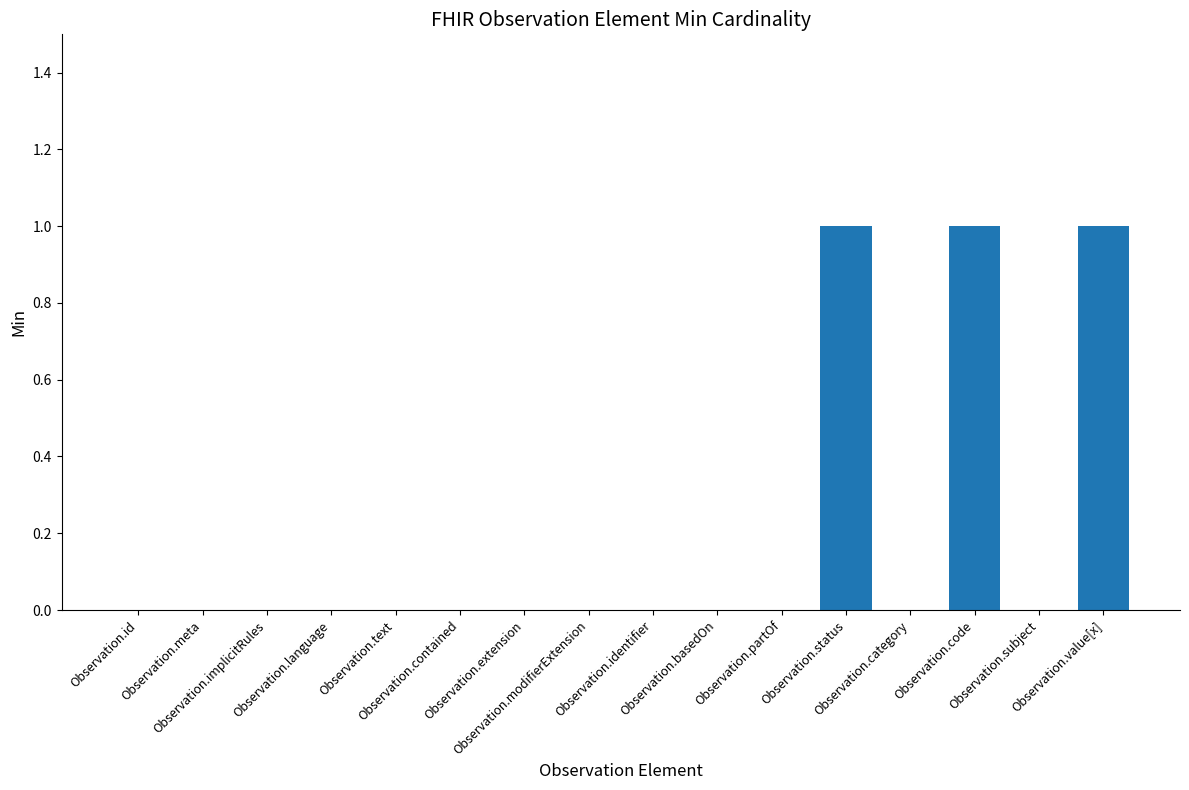

How many categories are shown in the chart?

16